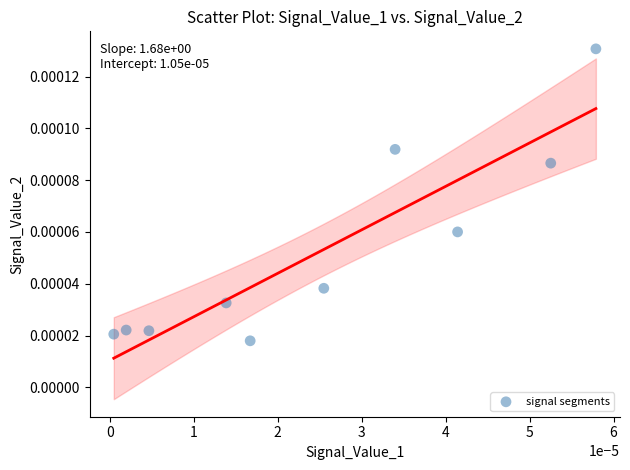

How many data points are displayed?

10